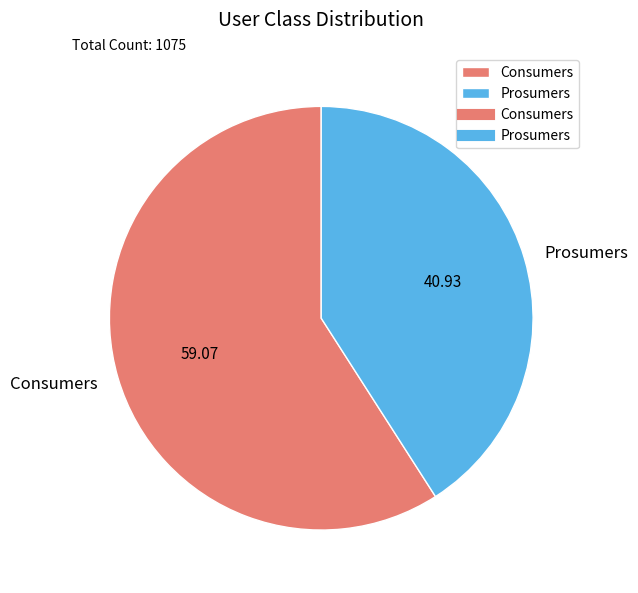

Between Consumers and Prosumers, which is larger?

Consumers